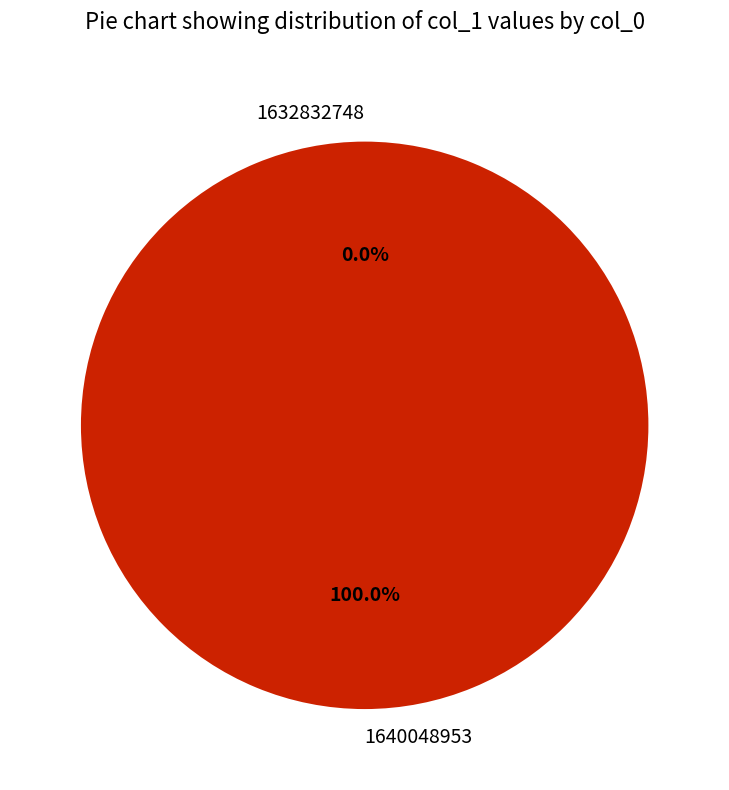

Is it true that 1632832748 is 0% of the pie?

True